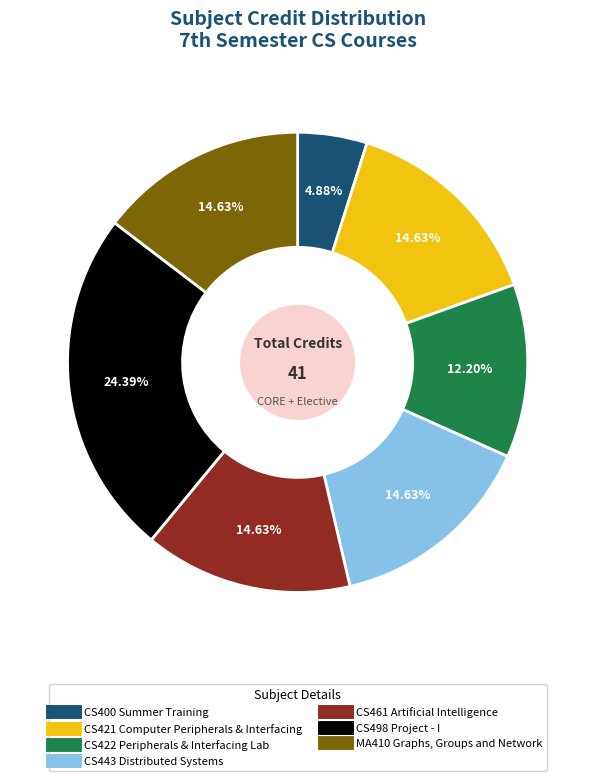

To the nearest percent, what is the difference between the largest and smallest slice percentages?

20%